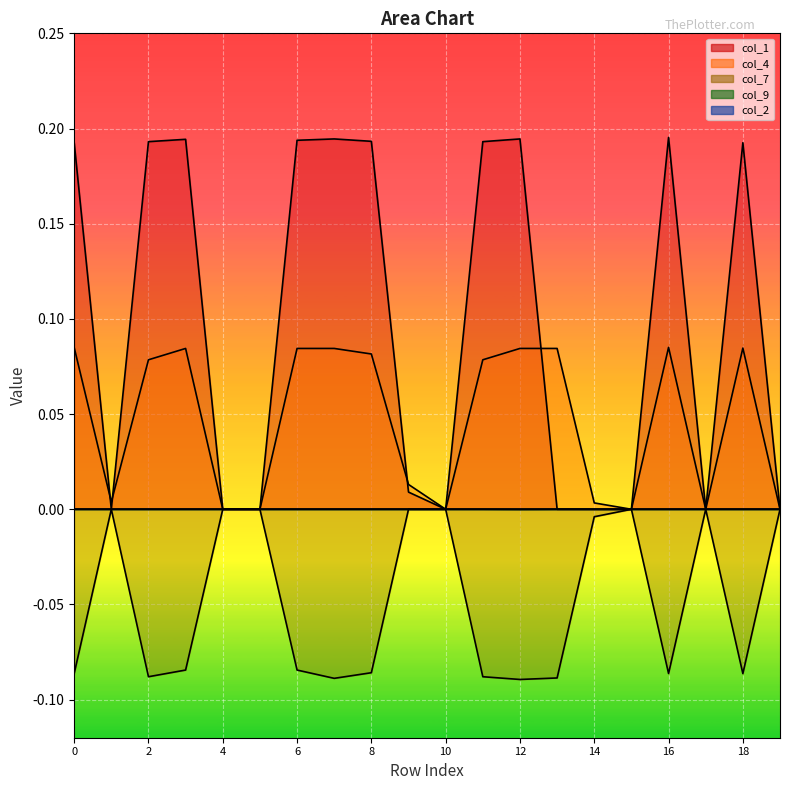

What is the value of the col_7 point at the 9th from the left?

-0.1